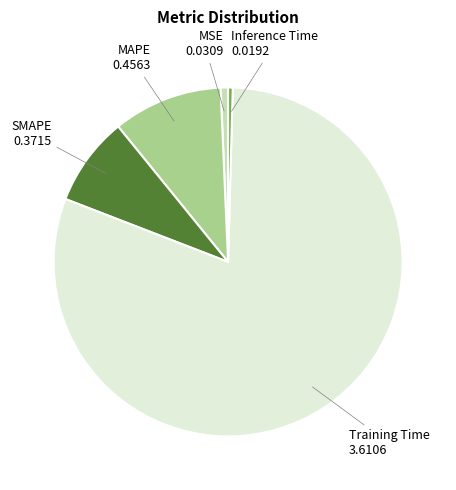

Is there a majority slice in this chart?

Yes